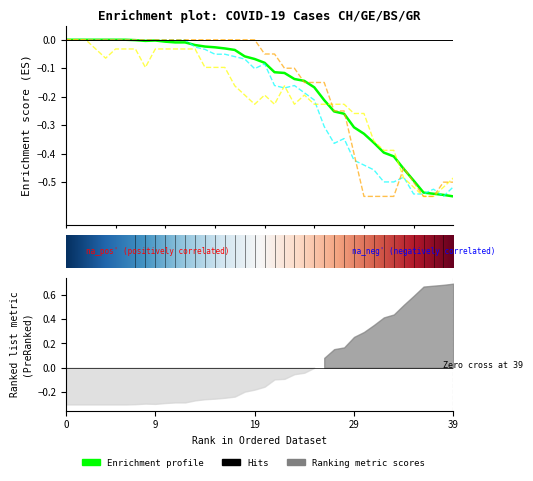

Reading left to right, what are all the values shown in this chart?

CH: -0.0	-0.0	-0.0	-0.0	-0.0	-0.0	-0.0	-0.0	-0.0	-0.0	-0.0	-0.0	-0.0	-0.0	-0.0	-0.0	-0.0	-0.0	-0.1	-0.1	-0.1	-0.1	-0.1	-0.1	-0.1	-0.2	-0.2	-0.3	-0.3	-0.3	-0.3	-0.4	-0.4	-0.4	-0.5	-0.5	-0.5	-0.5	-0.5	-0.6
GE: -0.0	-0.0	-0.0	-0.0	-0.0	-0.0	-0.0	-0.0	-0.0	-0.0	-0.0	-0.0	-0.0	-0.0	-0.0	-0.1	-0.1	-0.1	-0.1	-0.1	-0.1	-0.2	-0.2	-0.2	-0.2	-0.2	-0.3	-0.4	-0.3	-0.4	-0.4	-0.5	-0.5	-0.5	-0.5	-0.5	-0.5	-0.5	-0.6	-0.5
BS: -0.0	-0.0	-0.0	-0.0	-0.1	-0.0	-0.0	-0.0	-0.1	-0.0	-0.0	-0.0	-0.0	-0.0	-0.1	-0.1	-0.1	-0.2	-0.2	-0.2	-0.2	-0.2	-0.2	-0.2	-0.2	-0.2	-0.2	-0.2	-0.2	-0.3	-0.3	-0.4	-0.4	-0.4	-0.5	-0.5	-0.6	-0.6	-0.5	-0.5
GR: -0.0	-0.0	-0.0	-0.0	-0.0	-0.0	-0.0	-0.0	-0.0	-0.0	-0.0	-0.0	-0.0	-0.0	-0.0	-0.0	-0.0	-0.0	-0.0	-0.0	-0.1	-0.1	-0.1	-0.1	-0.1	-0.1	-0.1	-0.2	-0.2	-0.4	-0.6	-0.6	-0.6	-0.6	-0.5	-0.5	-0.6	-0.6	-0.5	-0.5